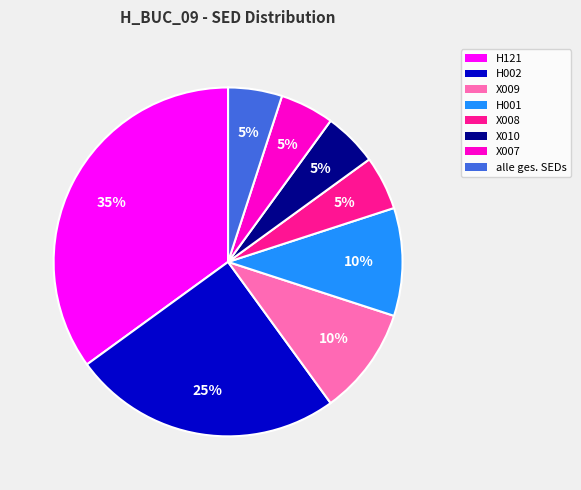

To the nearest percent, what portion does H001 represent?

10%